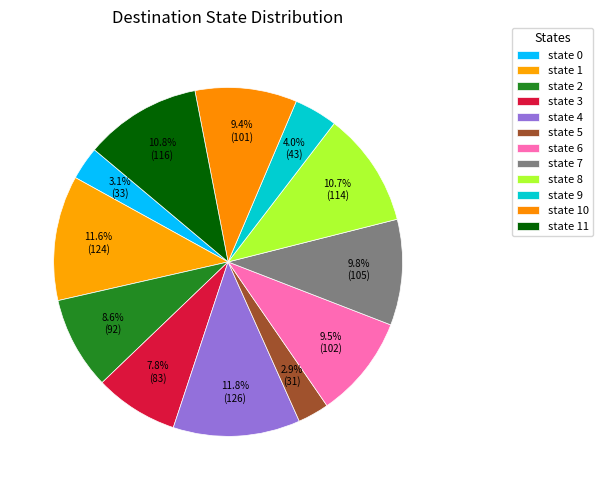

To the nearest percent, what percentage of the pie is state 7?

10%